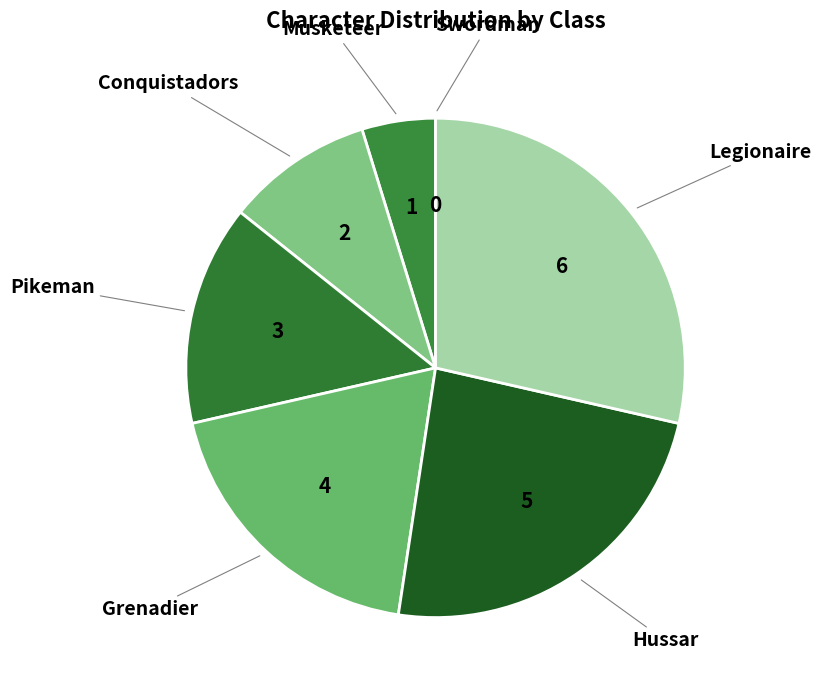

Combined, do Conquistadors and Hussar account for over 50%?

No